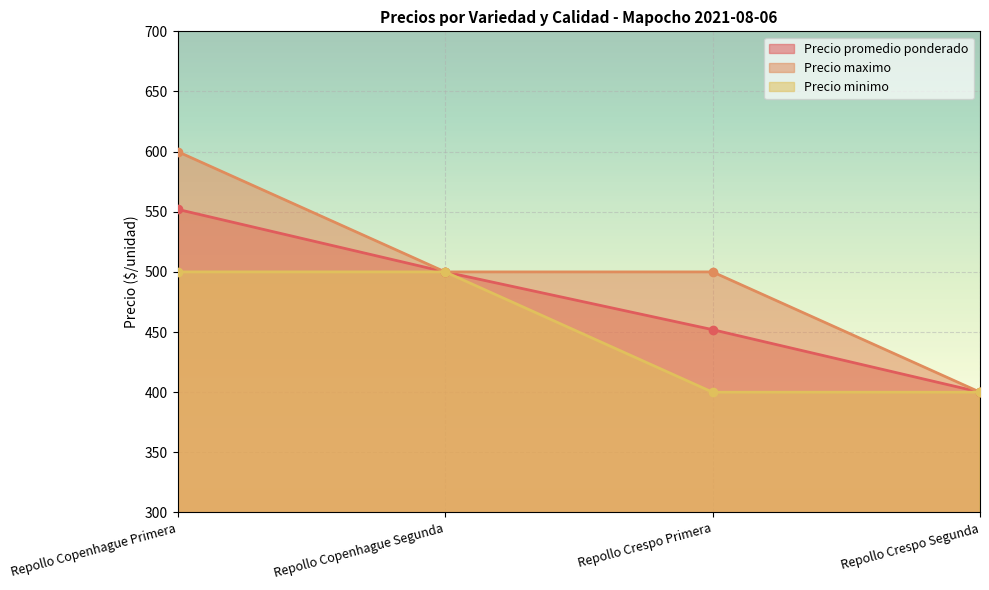

True or false: Precio maximo and Precio promedio ponderado intersect in this chart.

False